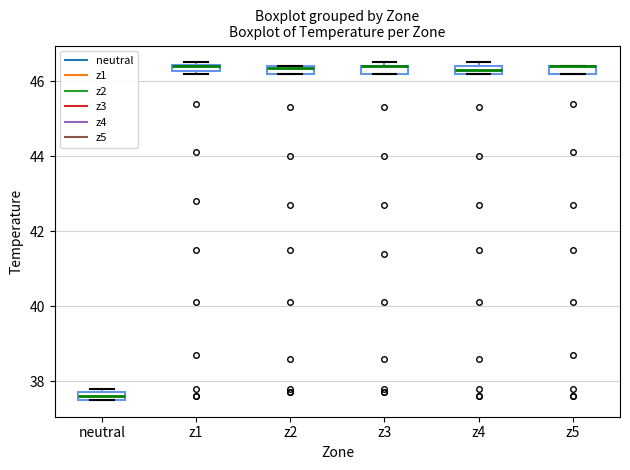

Where is the lower edge of the box for z4 on the y-axis? The values are not printed on the chart, so give them approximately, as read against the axis.

46.2